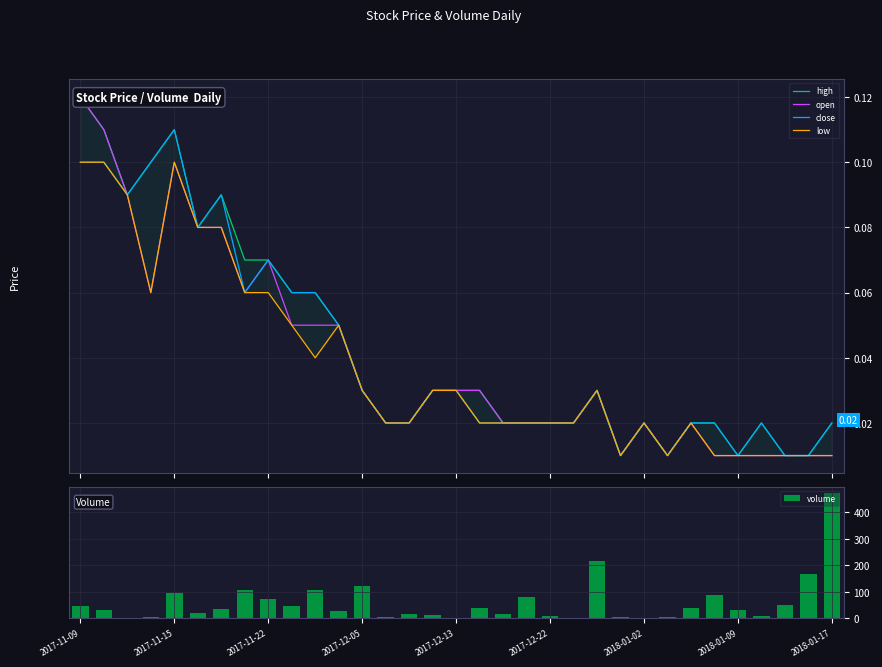

What is the sum of all volume values?

1962